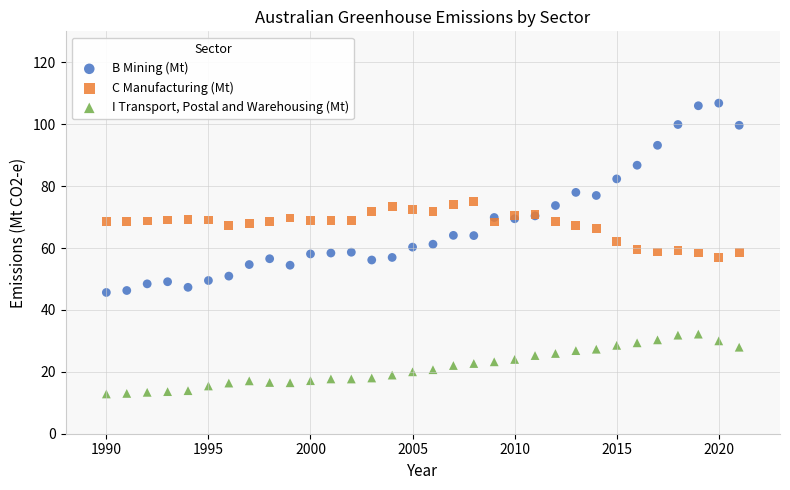

What is the X range (max minus min) for the scatter plot?

31.0